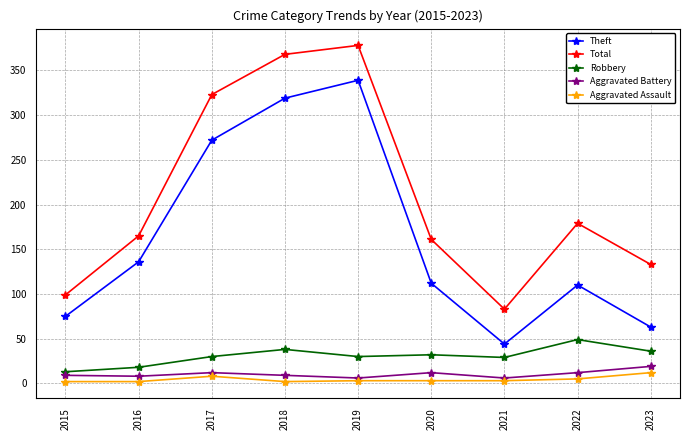

True or false: Aggravated Assault and Robbery intersect in this chart.

False